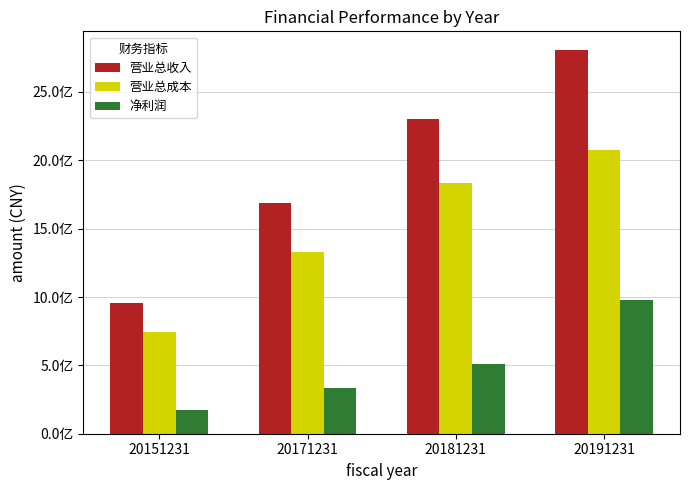

What is the difference between the second highest and second lowest values in the 营业总收入 series?

613626250.8